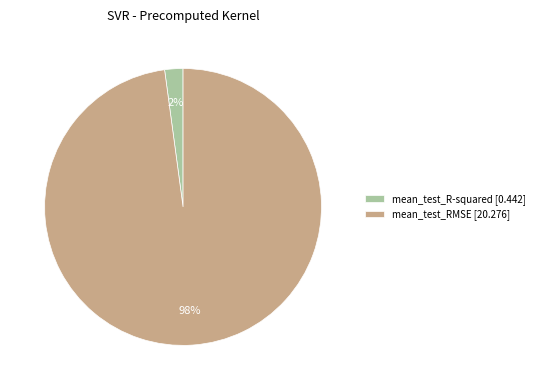

Which slice is the largest?

mean_test_RMSE